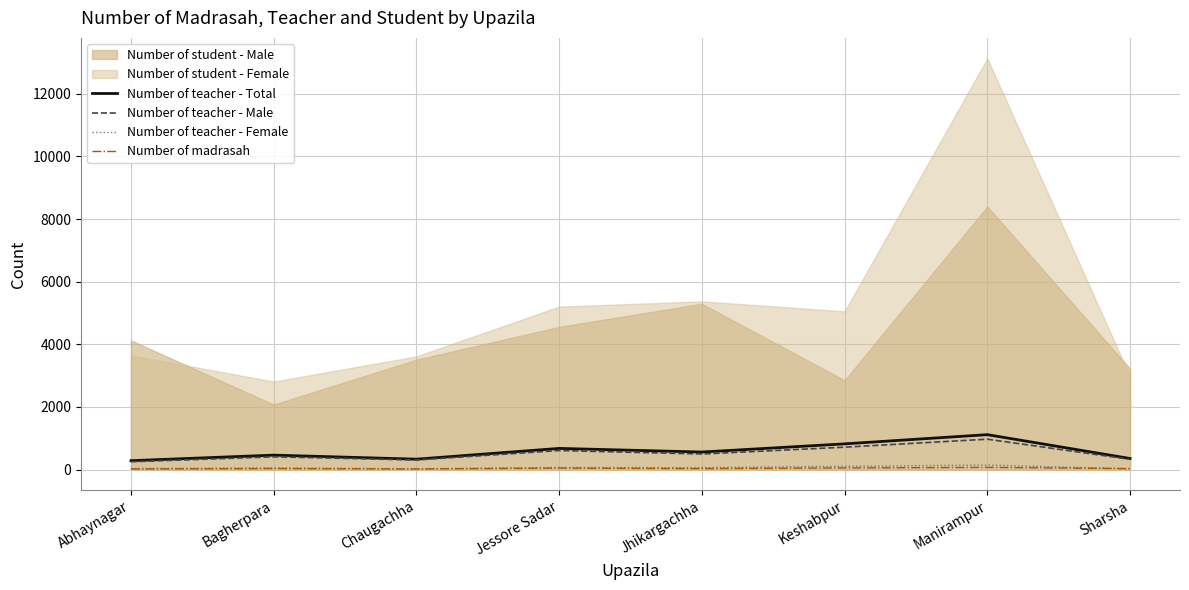

Where is the first local minimum for Number of teacher - Total?

Chaugachha